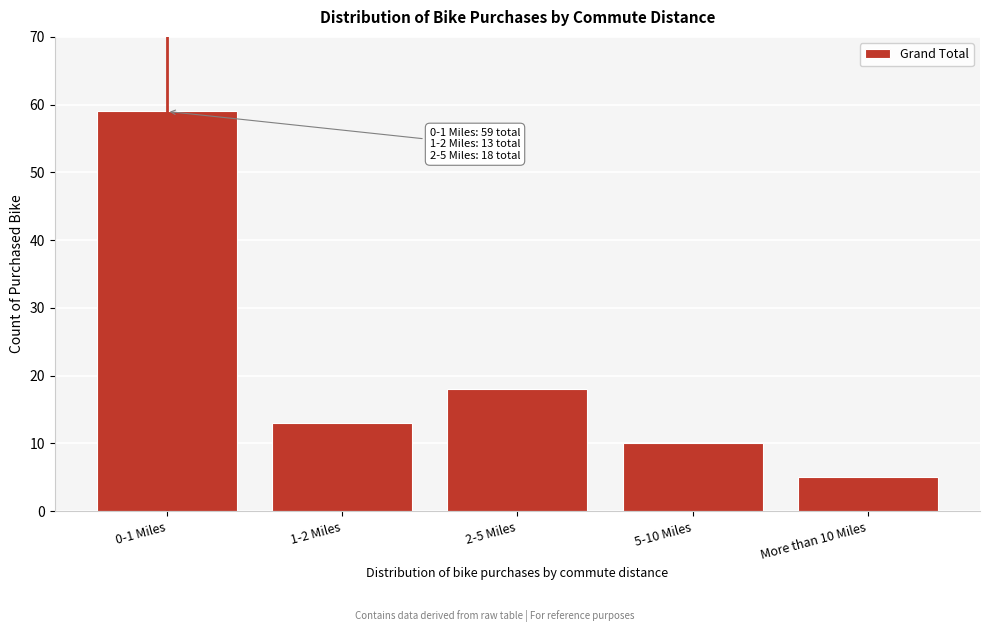

Reading left to right, extract all data points from this chart.

0-1 Miles=59	1-2 Miles=13	2-5 Miles=18	5-10 Miles=10	More than 10 Miles=5